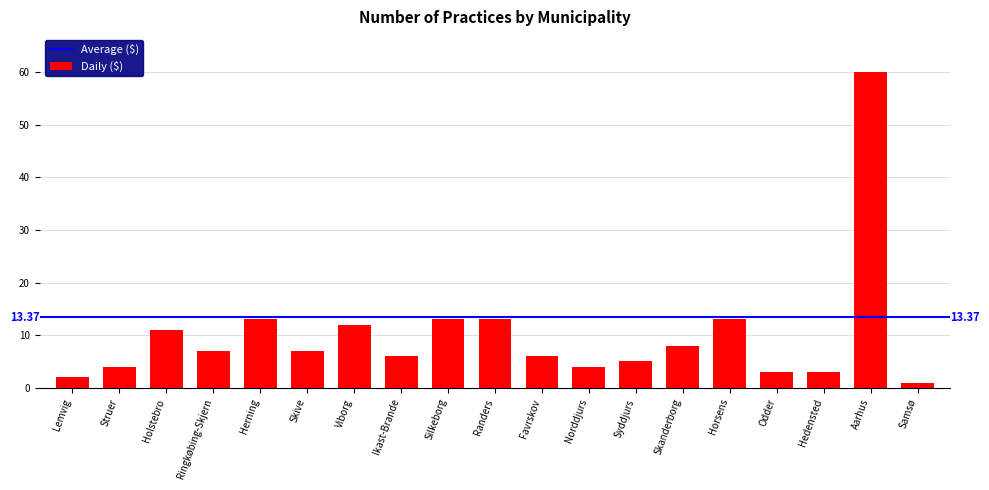

What is the maximum value shown in the chart?

60